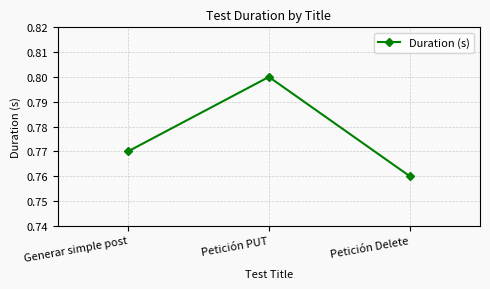

Between Petición Delete and Generar simple post, which is larger?

Generar simple post